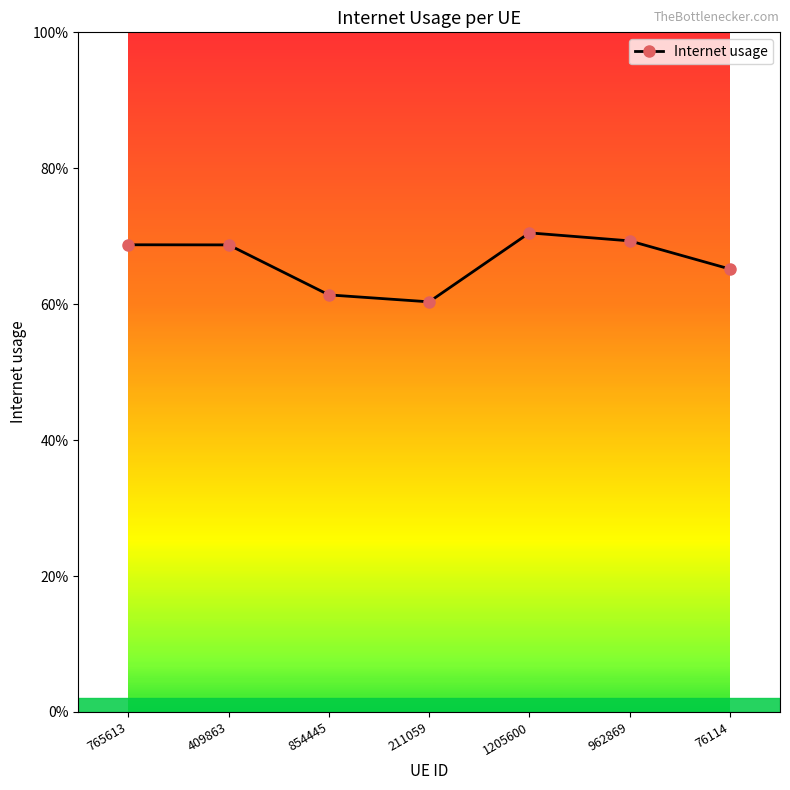

Between 211059 and 765613, which is larger?

765613